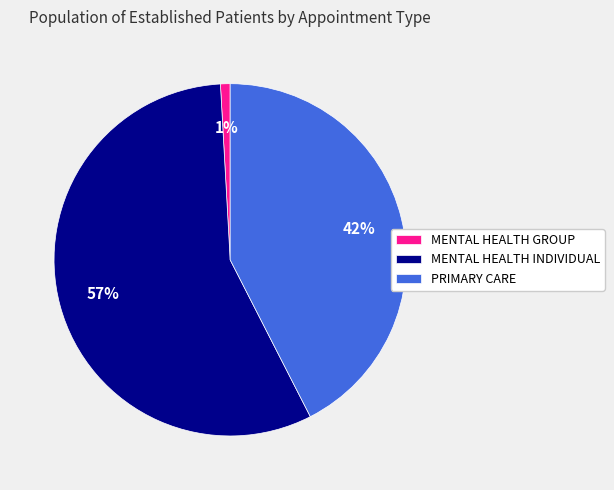

Does MENTAL HEALTH INDIVIDUAL account for over 50% of the chart?

Yes